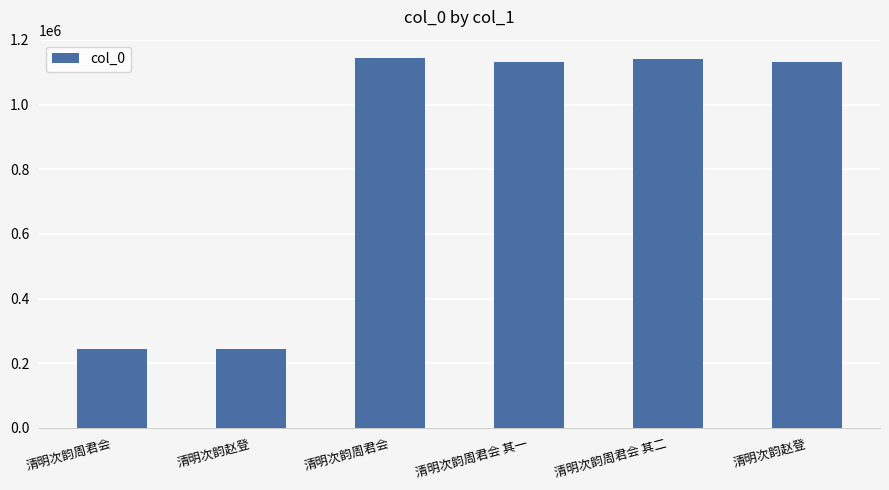

How many data points does each series have?

6